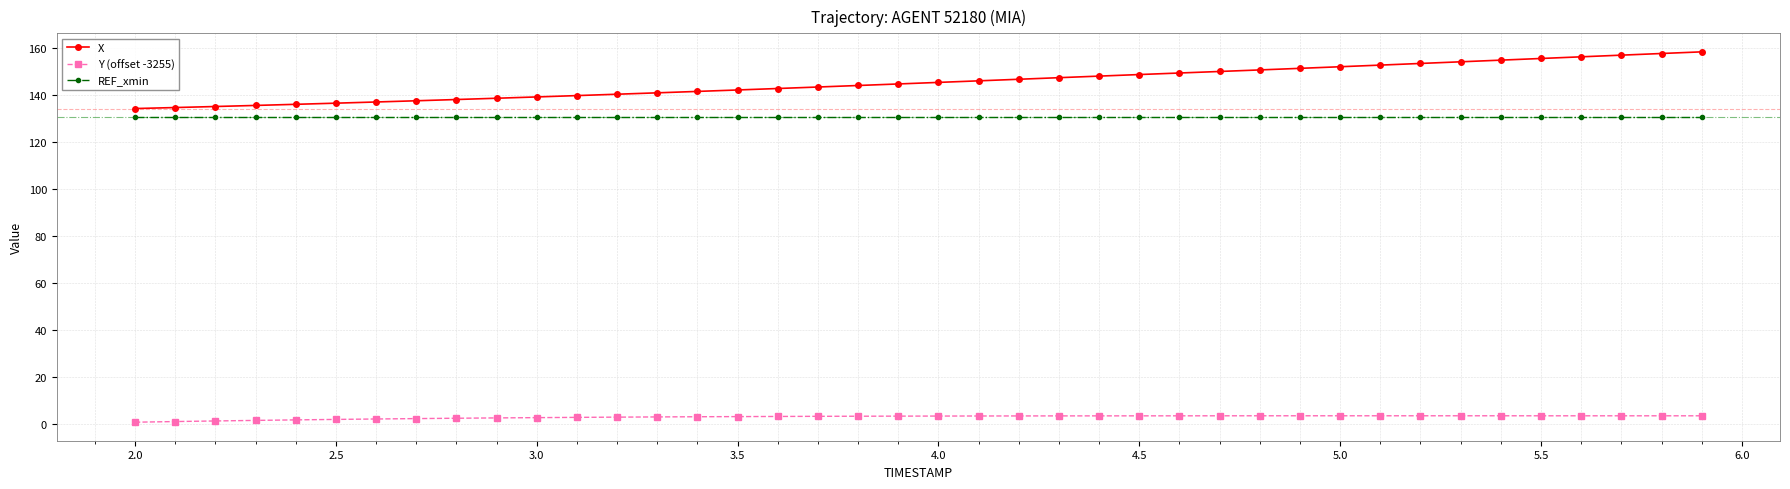

Rank the series by their maximum value, from lowest to highest.

Y (offset -3255), REF_xmin, X